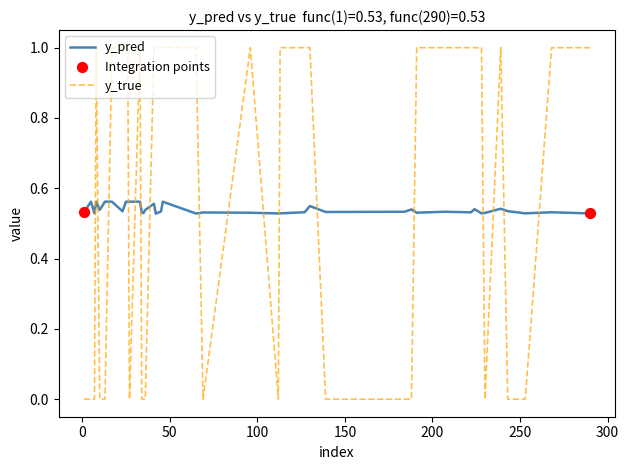

At how many categories does at least one series exceed 0?

40